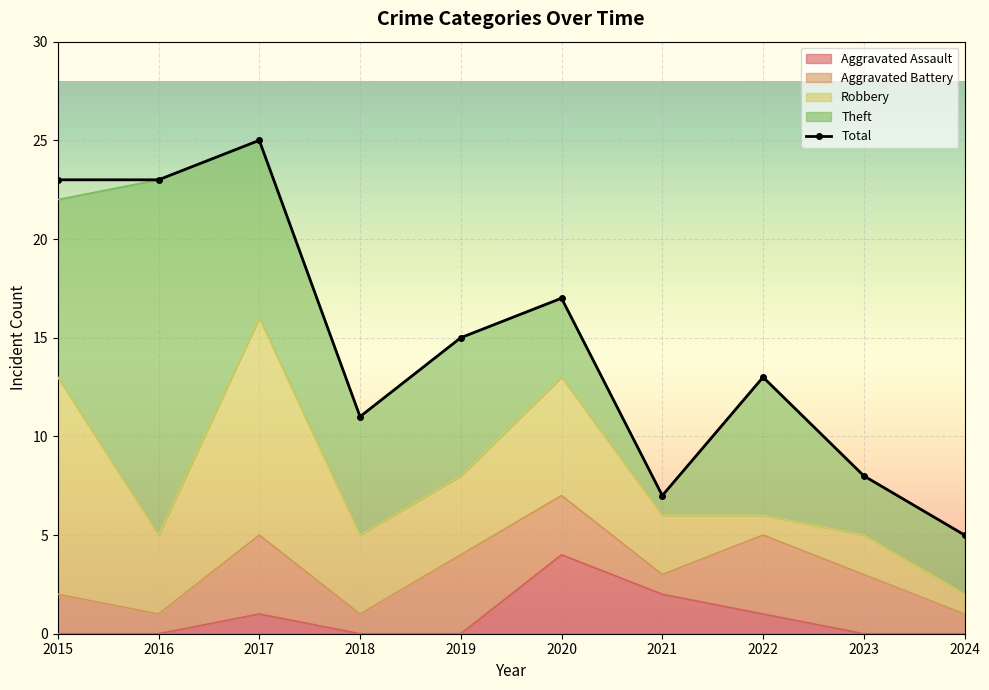

Rank the series by their maximum value, from highest to lowest.

Total, Theft, Robbery, Aggravated Assault, Aggravated Battery